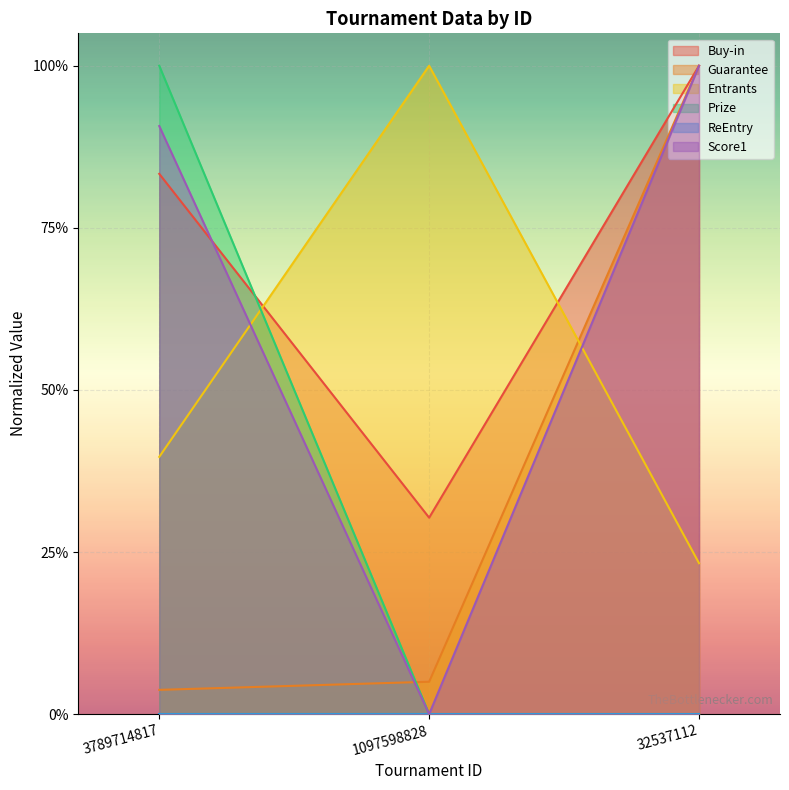

Does the chart display data point markers on the line(s)?

No